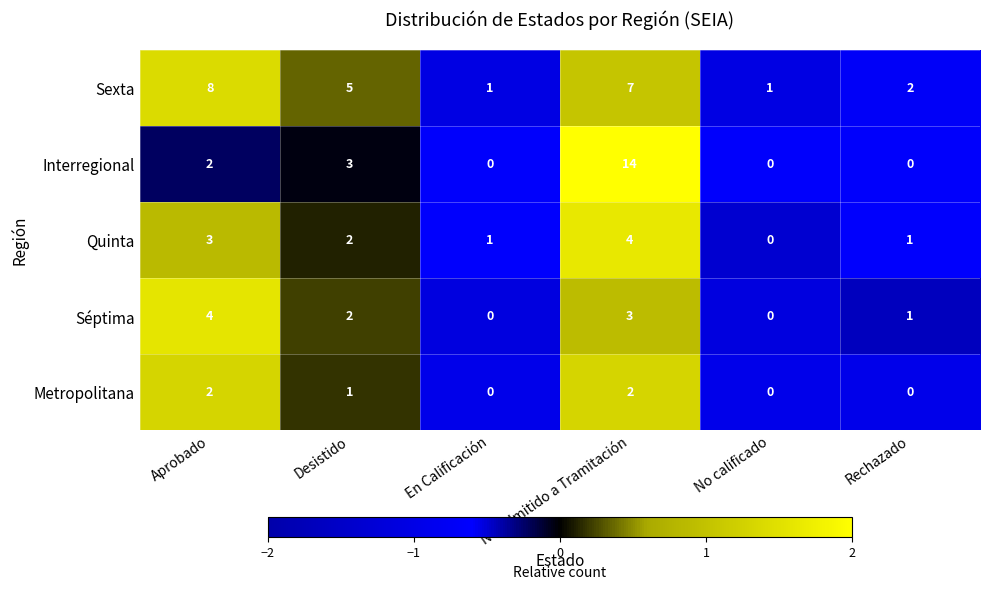

Which series changed the most between Aprobado and Desistido?

Sexta